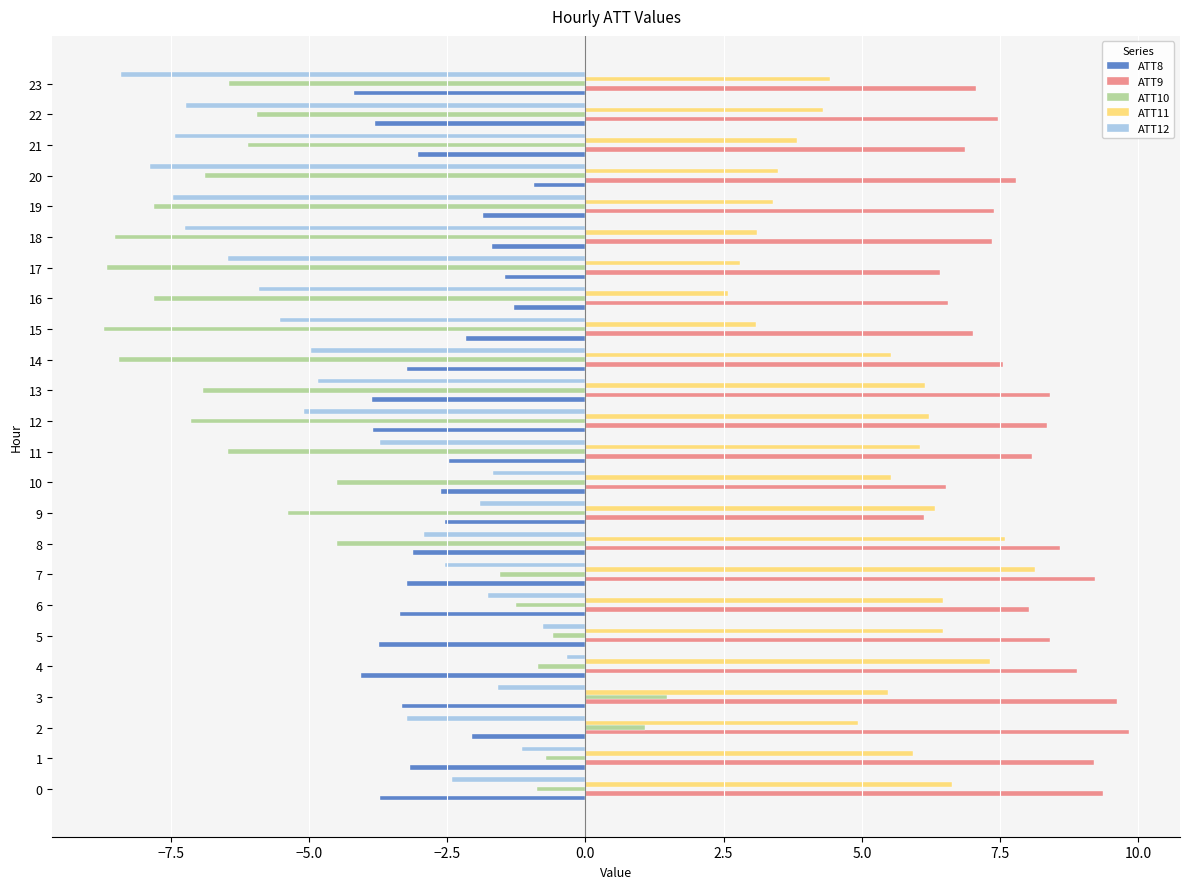

Is it true that ATT11 equals 6.7 at 23?

False